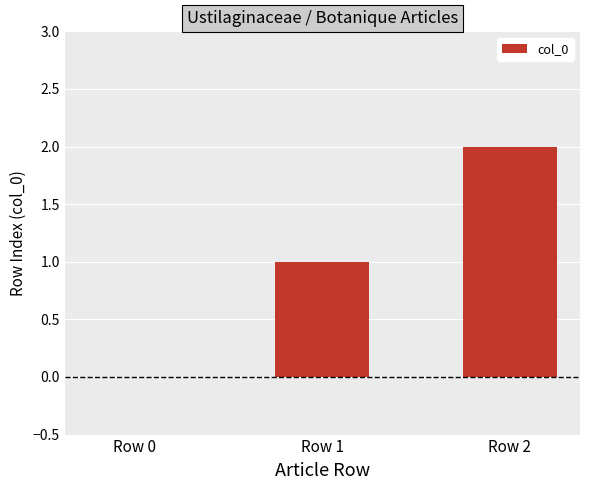

How many values are between 0 and 2?

3